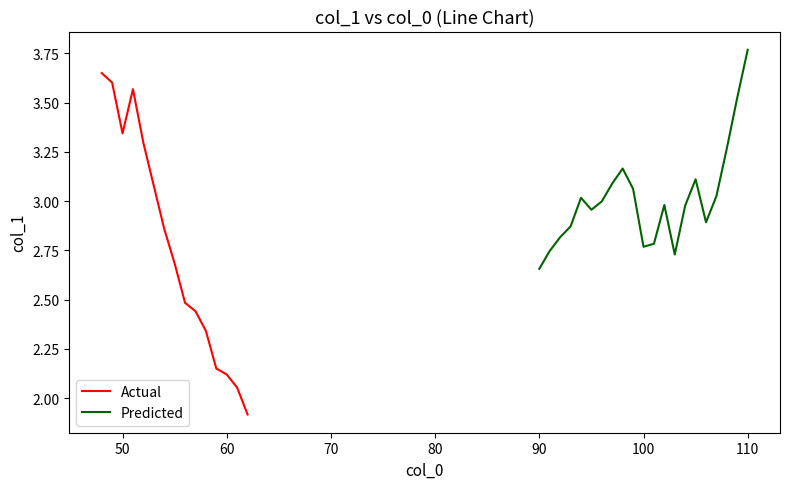

Between 96 and 91, which is larger?

96